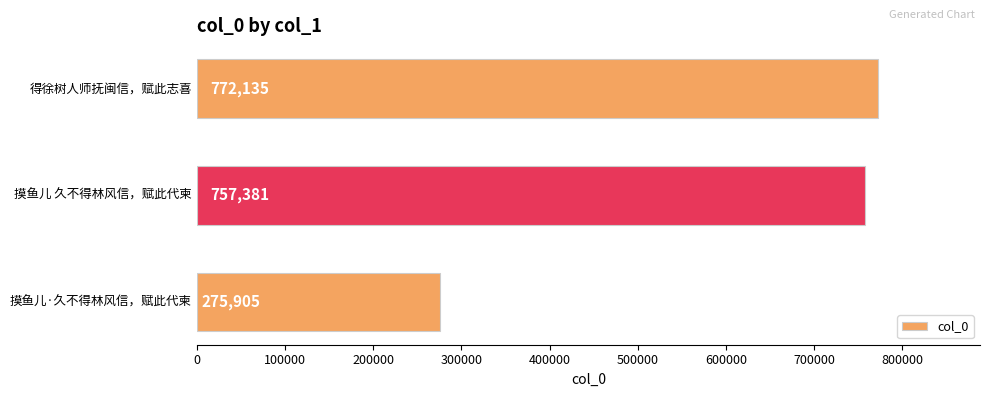

Rank the categories by value from lowest to highest.

摸鱼儿·久不得林风信，赋此代柬, 摸鱼儿 久不得林风信，赋此代柬, 得徐树人师抚闽信，赋此志喜